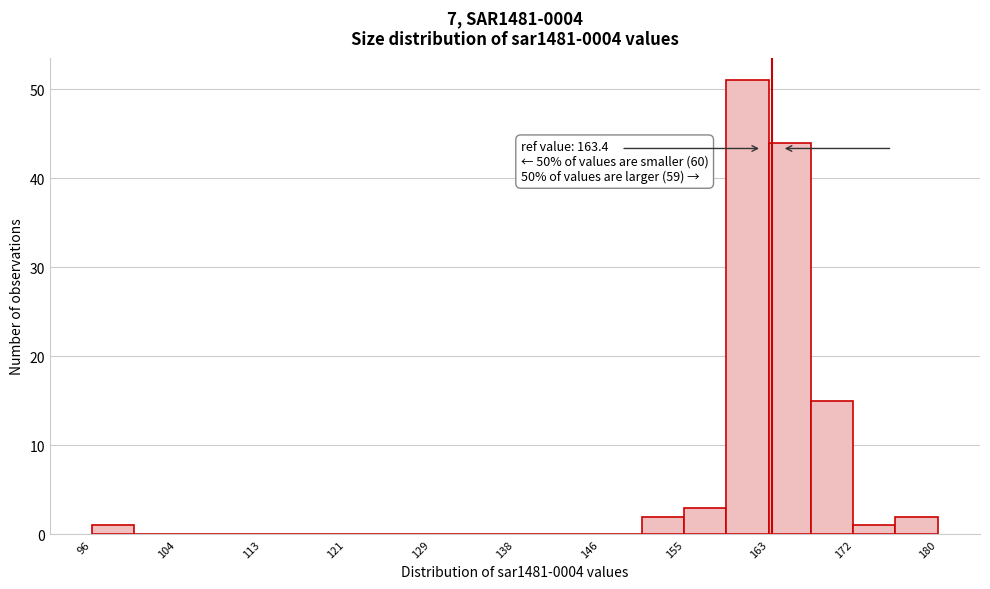

Which range on the x-axis has the tallest bar?

159 to 163